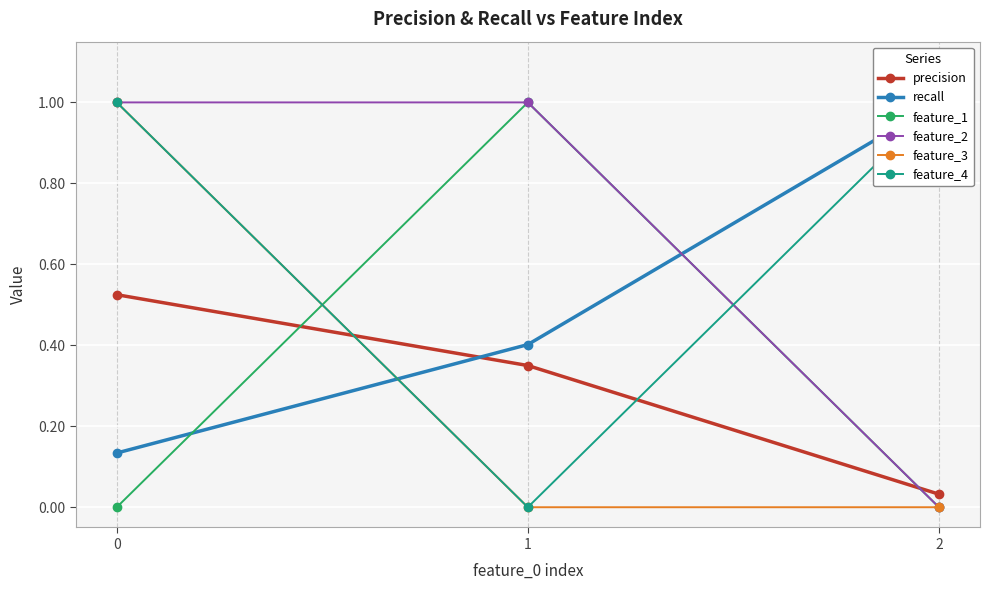

Which series has the largest total across all categories?

feature_2